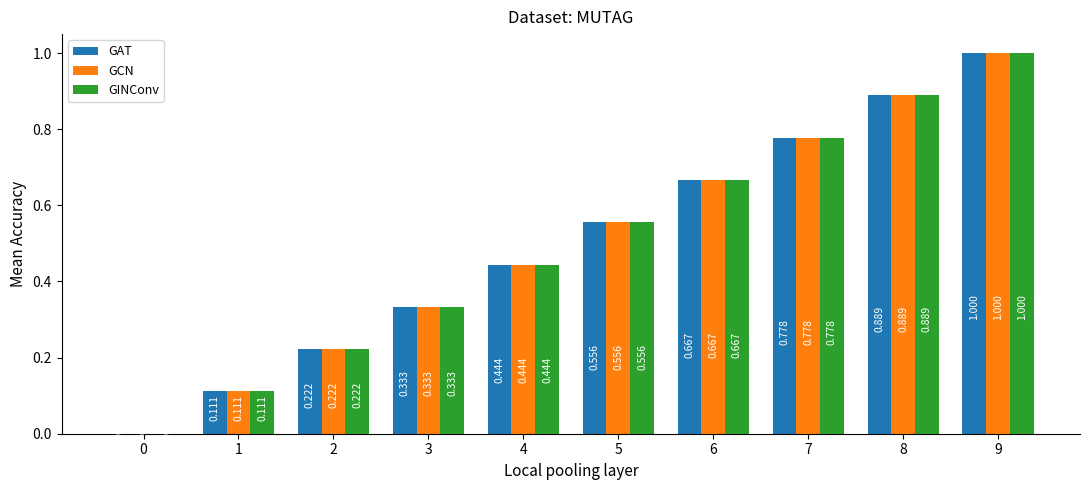

What are all the series names shown in the legend?

GAT, GCN, GINConv